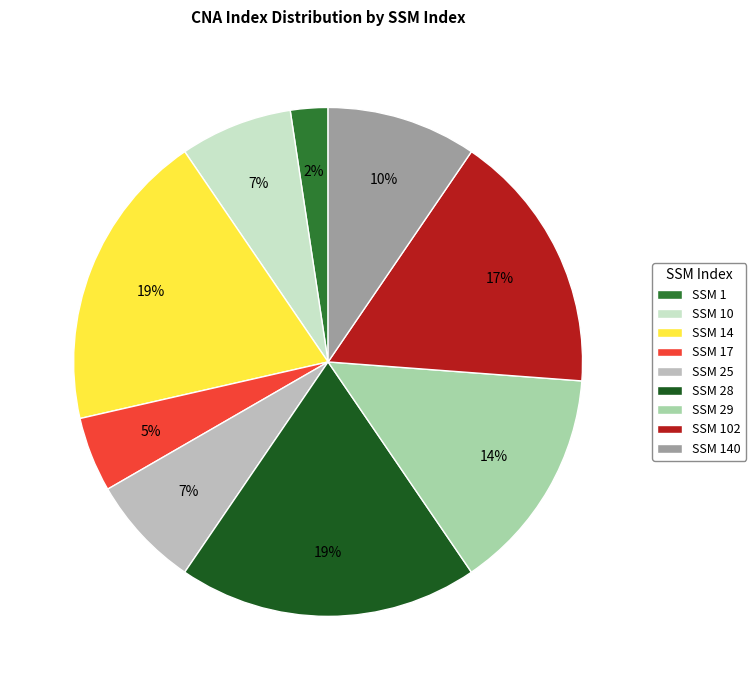

To the nearest percent, what is the combined percentage of SSM 29 and SSM 25?

21%